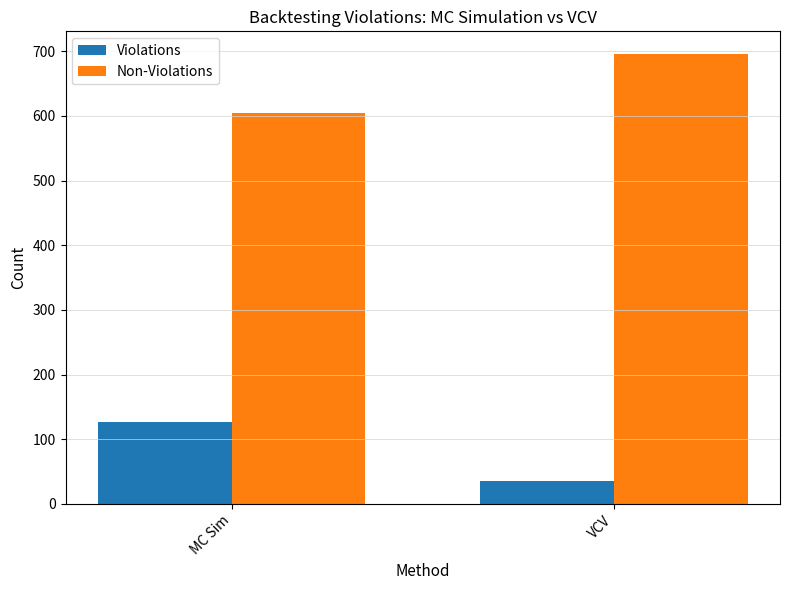

What position from the right is VCV?

1